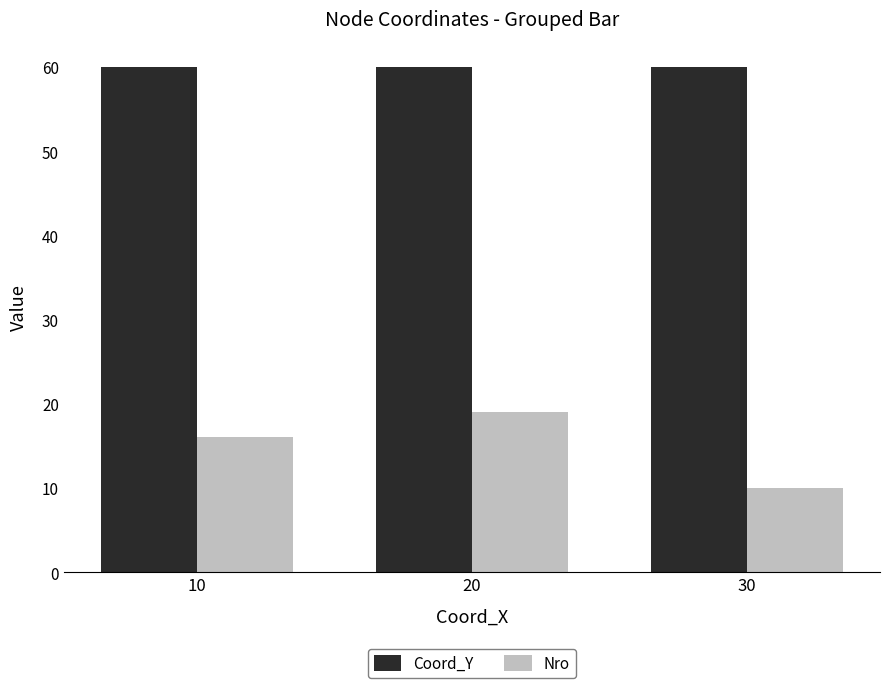

Reading left to right, what are all the values shown in this chart?

Coord_Y: 60	60	60
Nro: 16	19	10